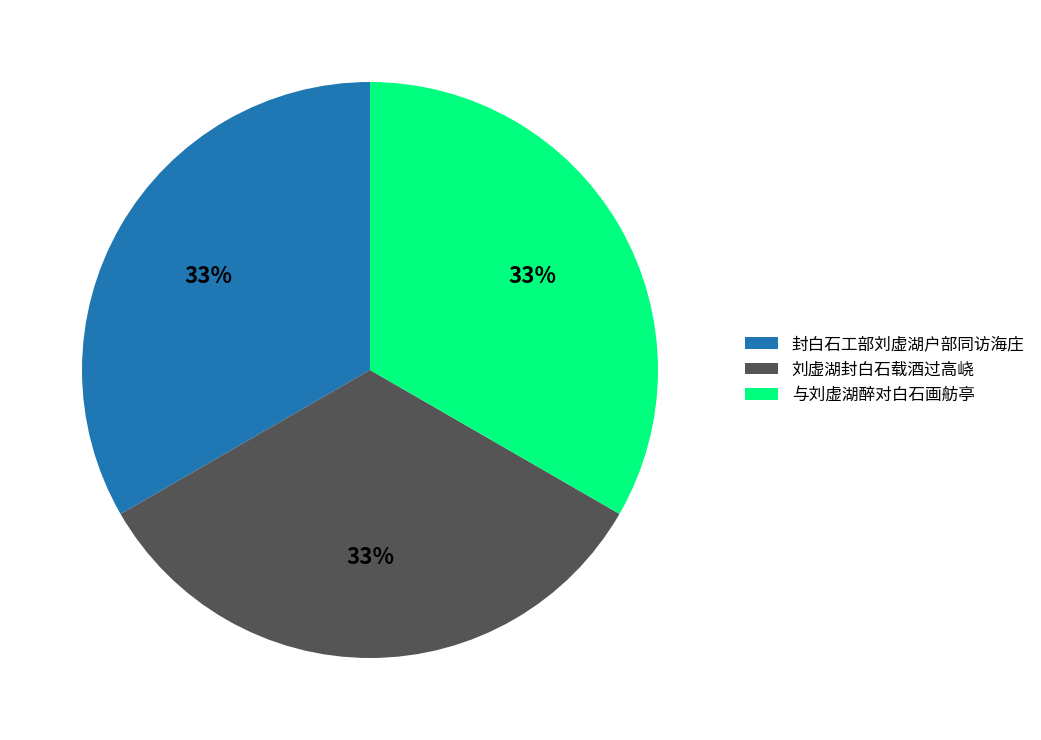

Does 封白石工部刘虚湖户部同访海庄 represent more than half of the total?

No